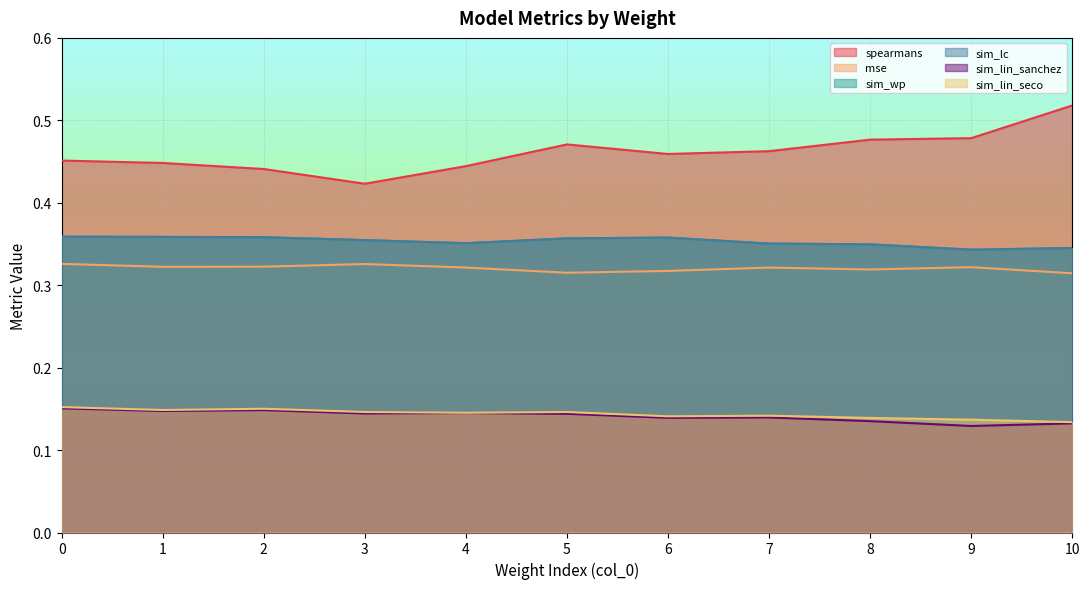

The sim_lin_seco series shows 0.1 at 5. True or false?

True